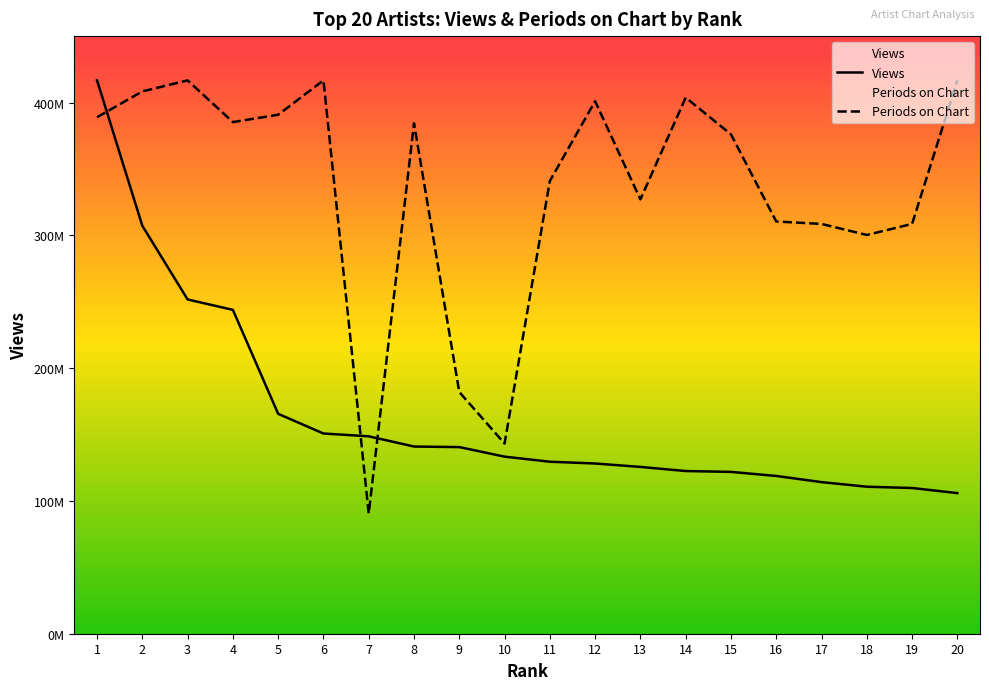

At which category is the sum across all series the highest?

1